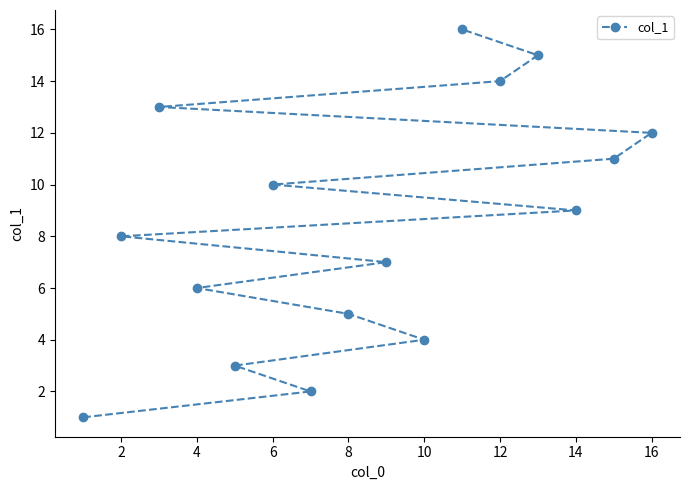

True or false: the data has more than 2 interior local peaks.

False